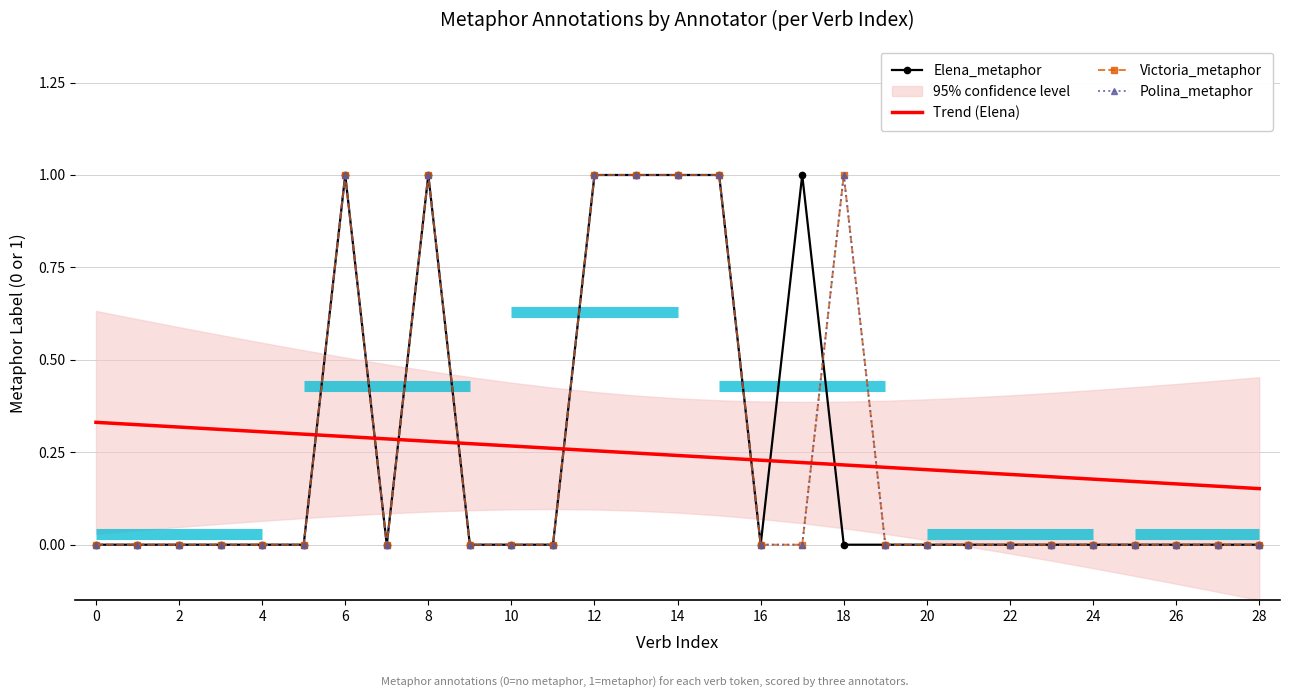

What is the difference between the second highest and second lowest values in the Victoria_metaphor series?

1.0